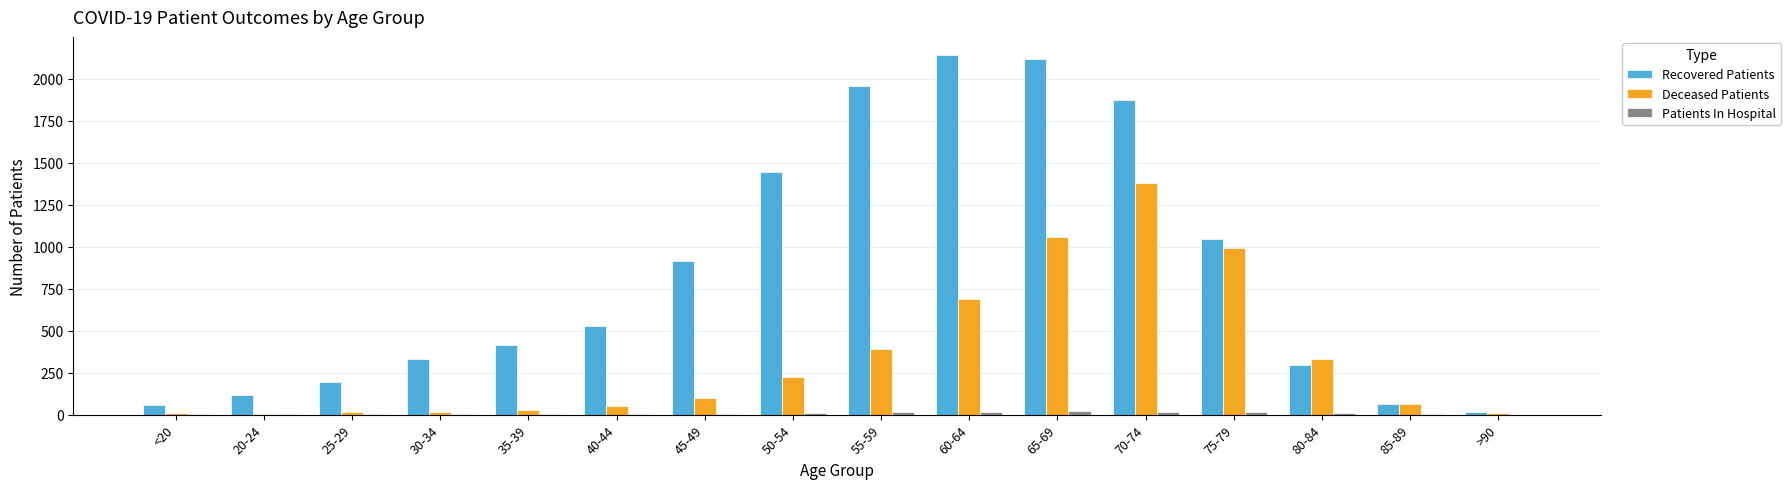

What is the sum of the Recovered Patients values at 80-84 and 45-49?

1206